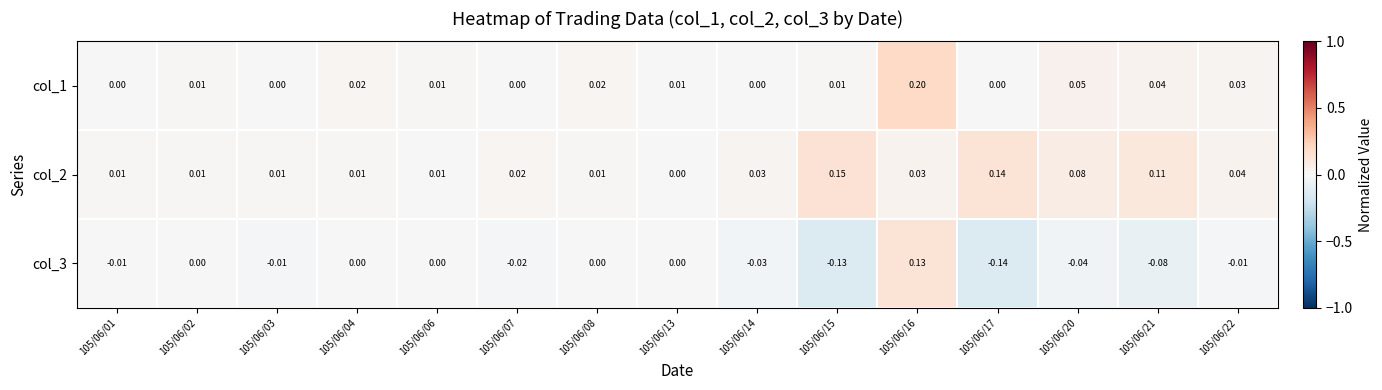

Is the value of col_2 at 105/06/03 greater than the value of col_1 at 105/06/01?

Yes